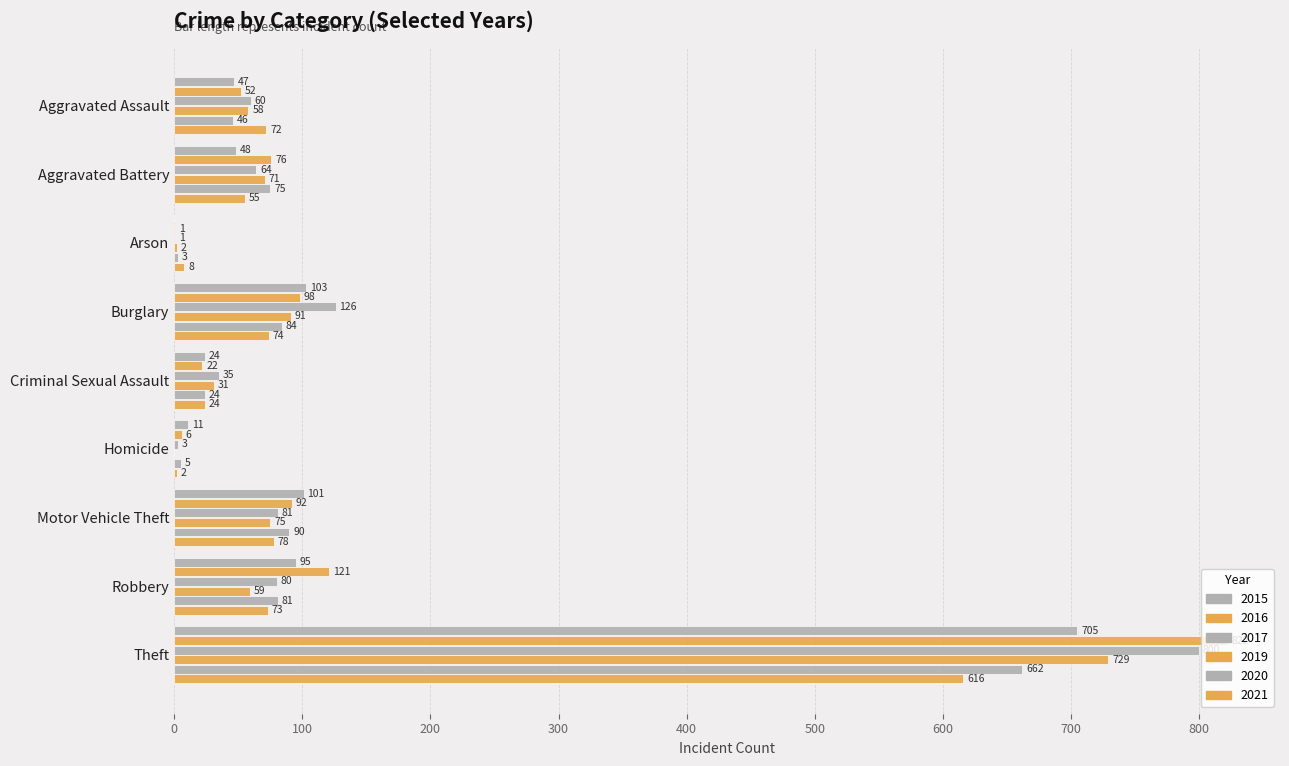

How many series are shown in this chart?

6